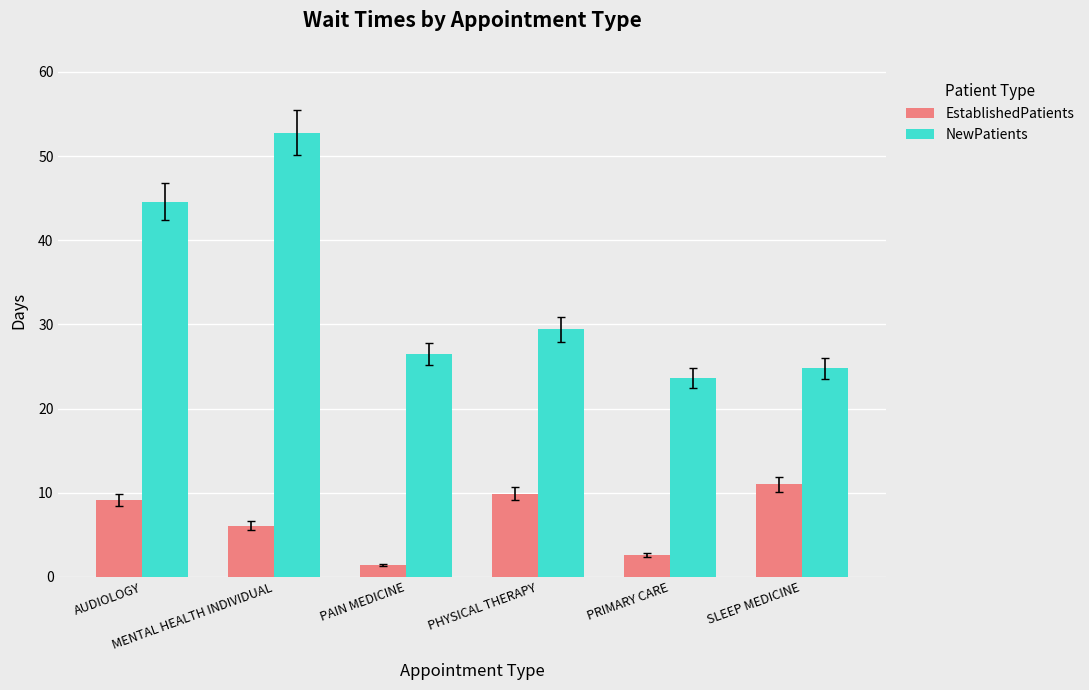

Is the value of NewPatients at PHYSICAL THERAPY greater than the value of EstablishedPatients at AUDIOLOGY?

Yes